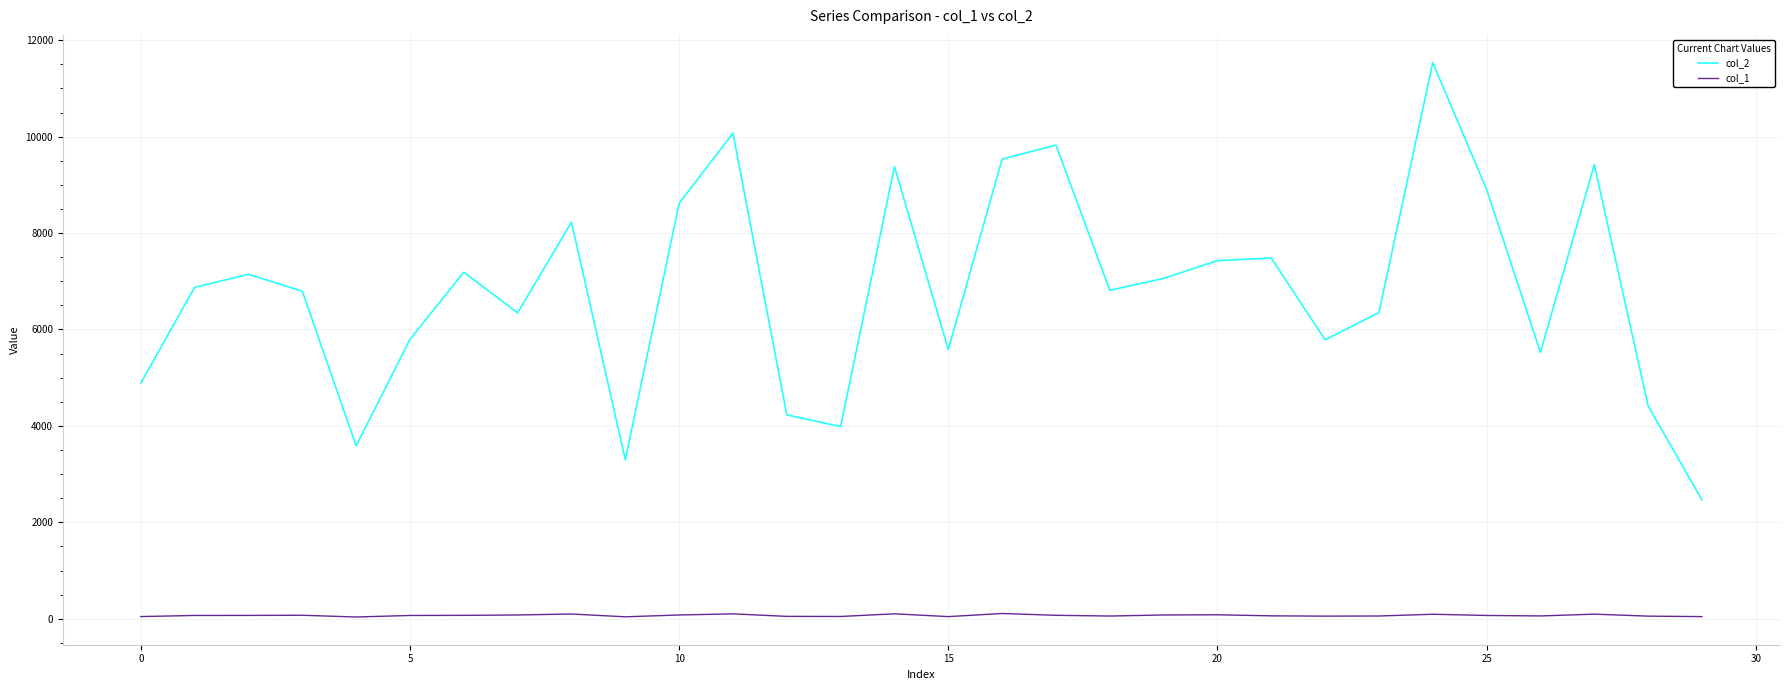

True or false: col_1 and col_2 intersect in this chart.

False